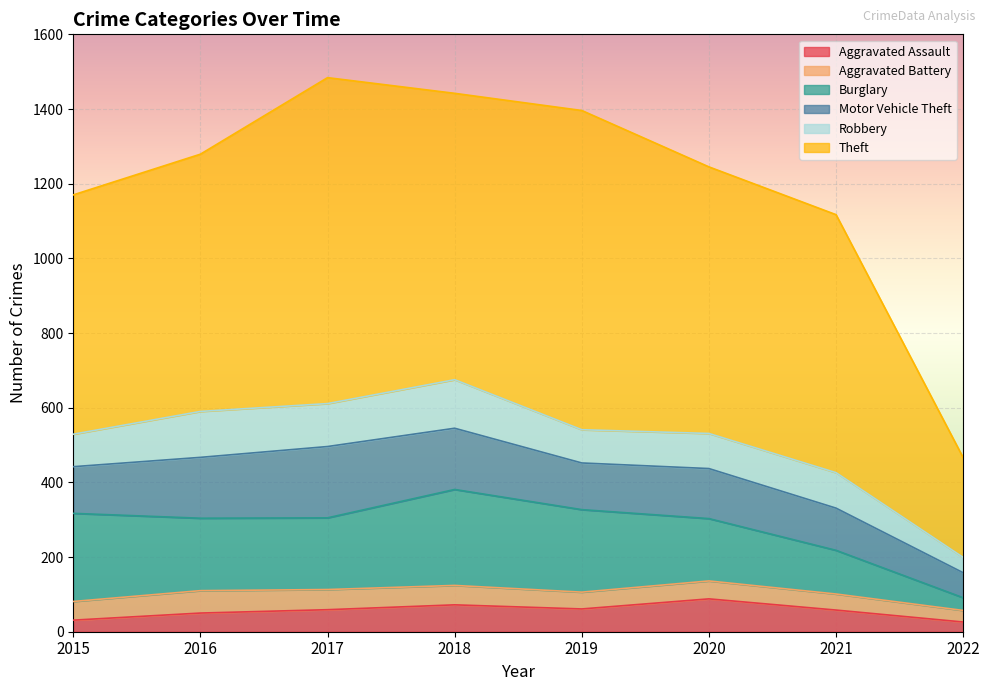

The Burglary series shows 194 at 2016. True or false?

True